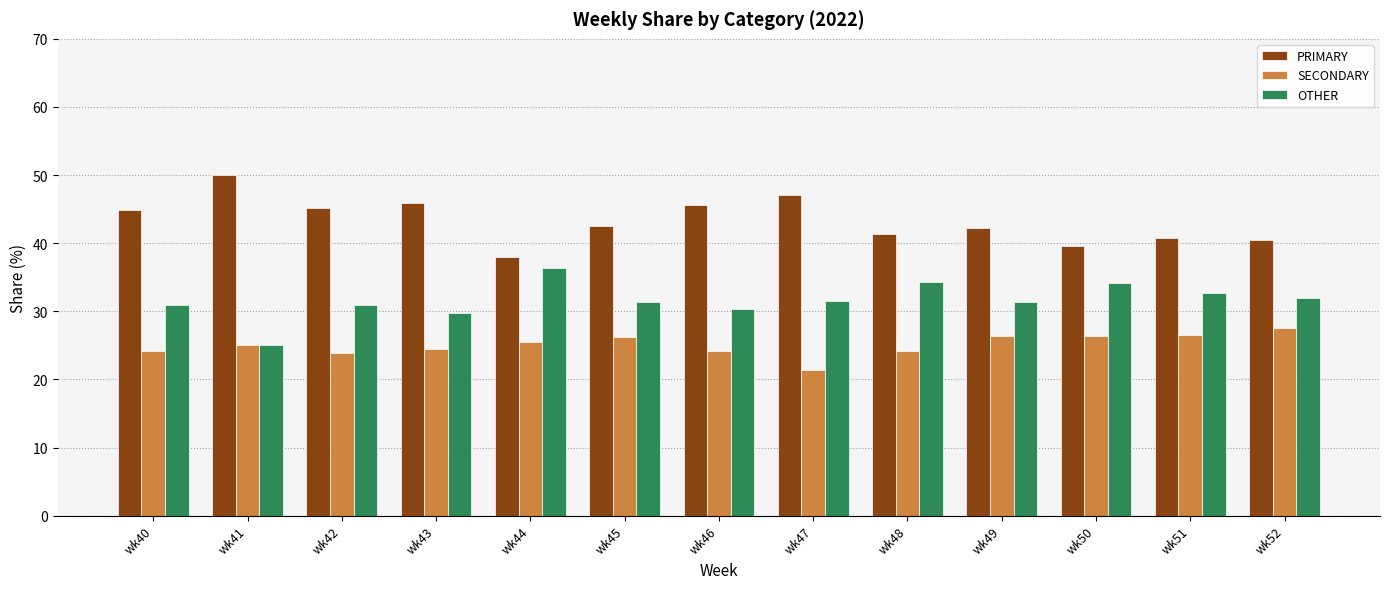

Is it true that OTHER equals 31.0 at wk42?

True